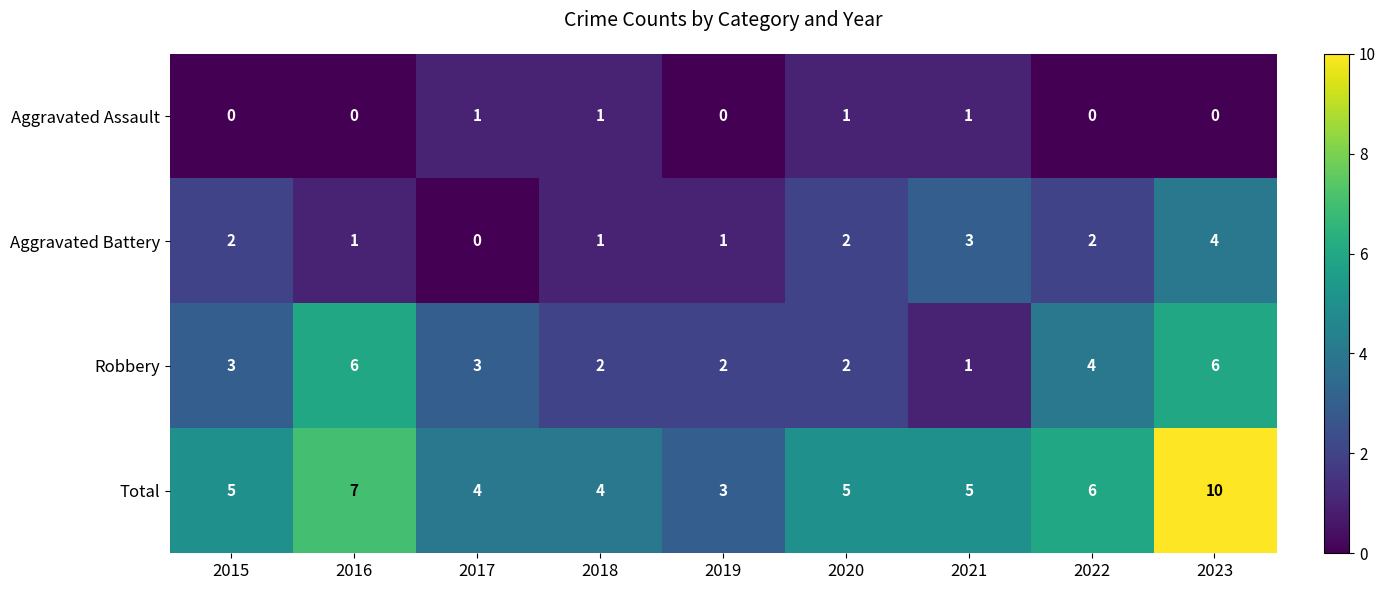

Between 2020 and 2023, which series saw the biggest shift?

Total